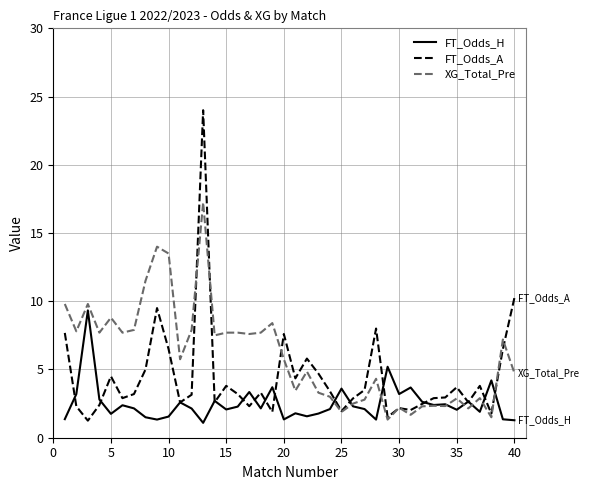

True or false: FT_Odds_H and XG_Total_Pre cross at least once.

True